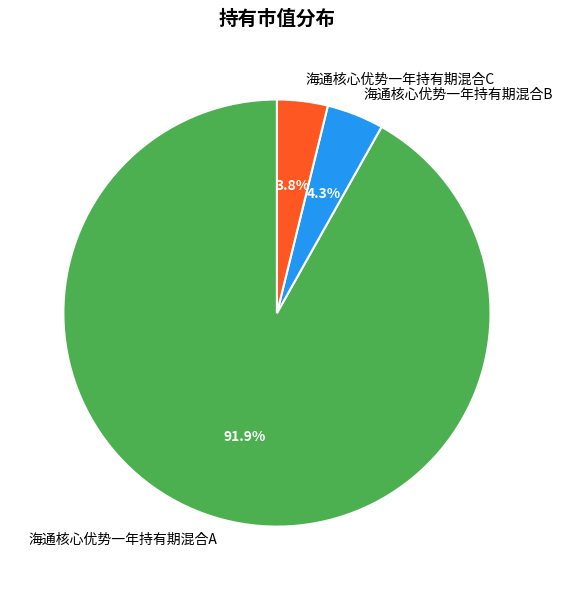

To the nearest percent, what portion does 海通核心优势一年持有期混合C represent?

4%